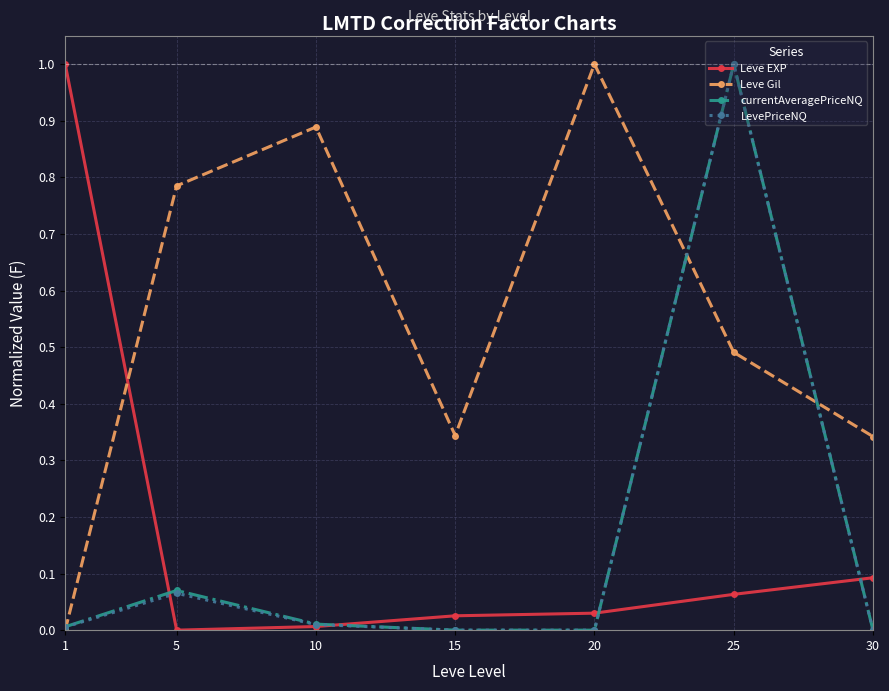

True or false: currentAveragePriceNQ has a value of 0.1 at 5.

True